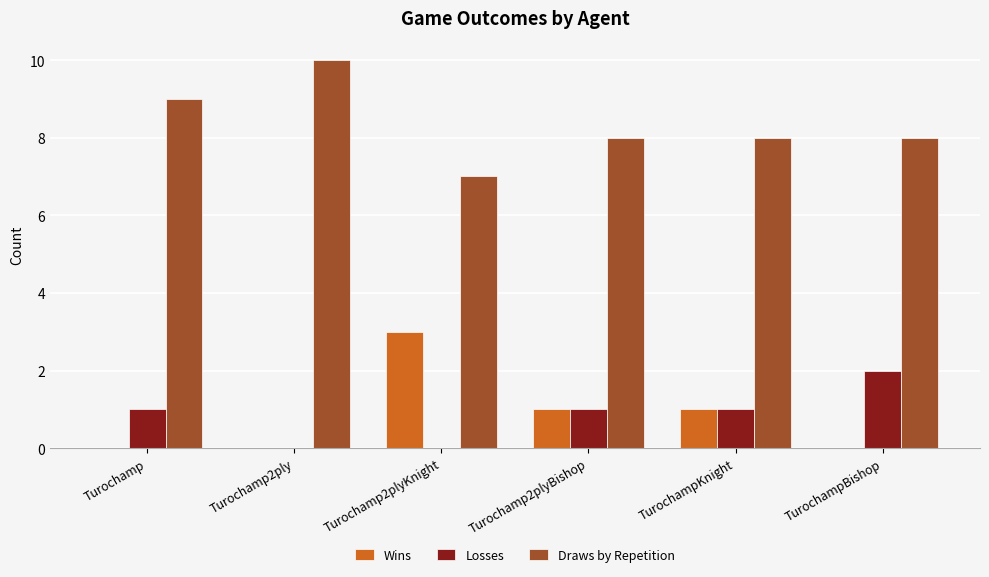

How many groups of bars are there?

6